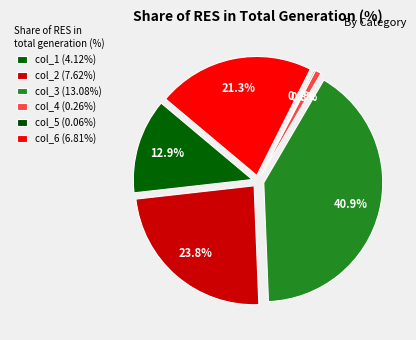

What percentage is NOT represented by col_3?

59.1%